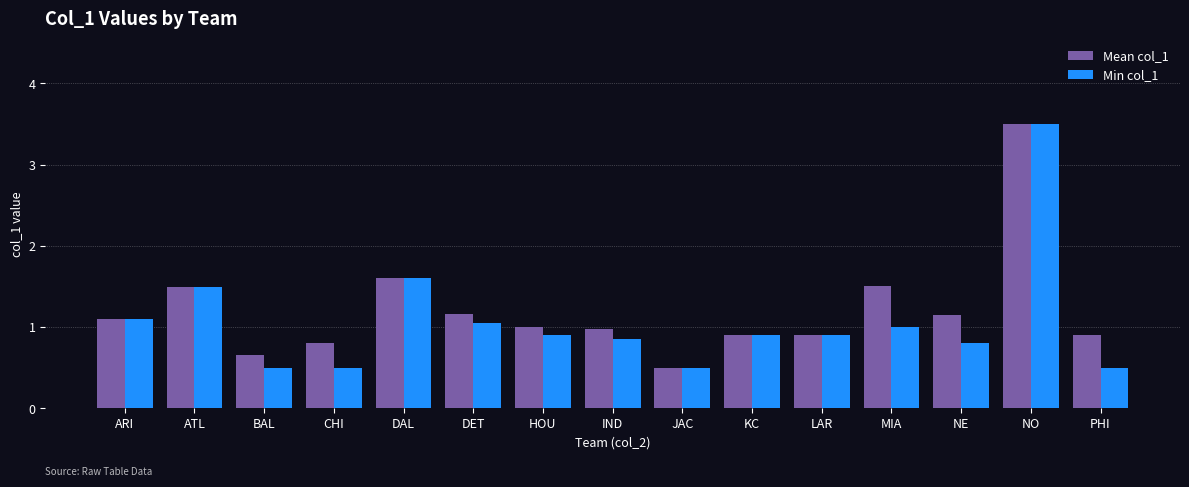

Between NO and PHI, which series saw the biggest shift?

Min col_1